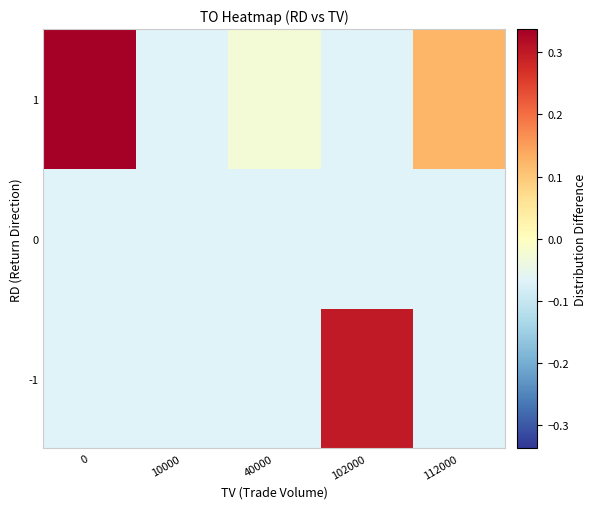

List the series in order of their peak value, highest first.

1, -1, 0